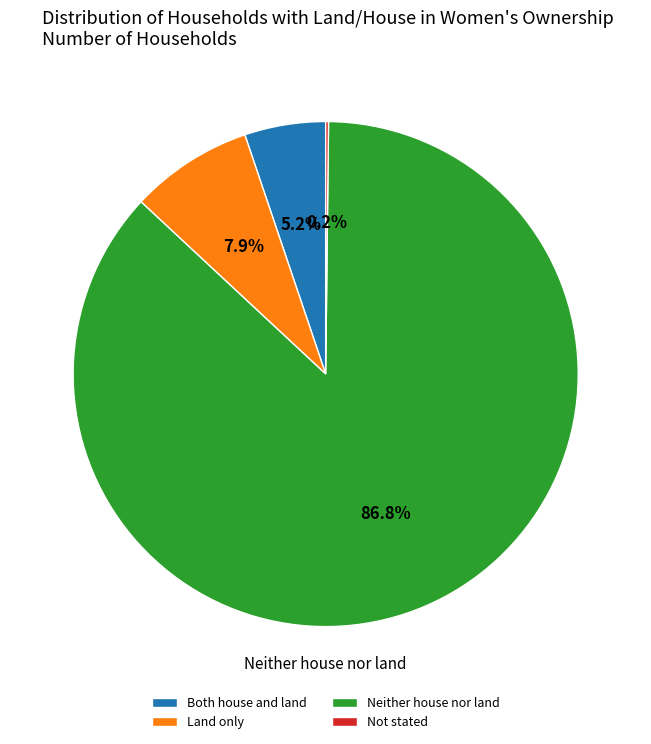

Which slice is the largest?

Neither house nor land